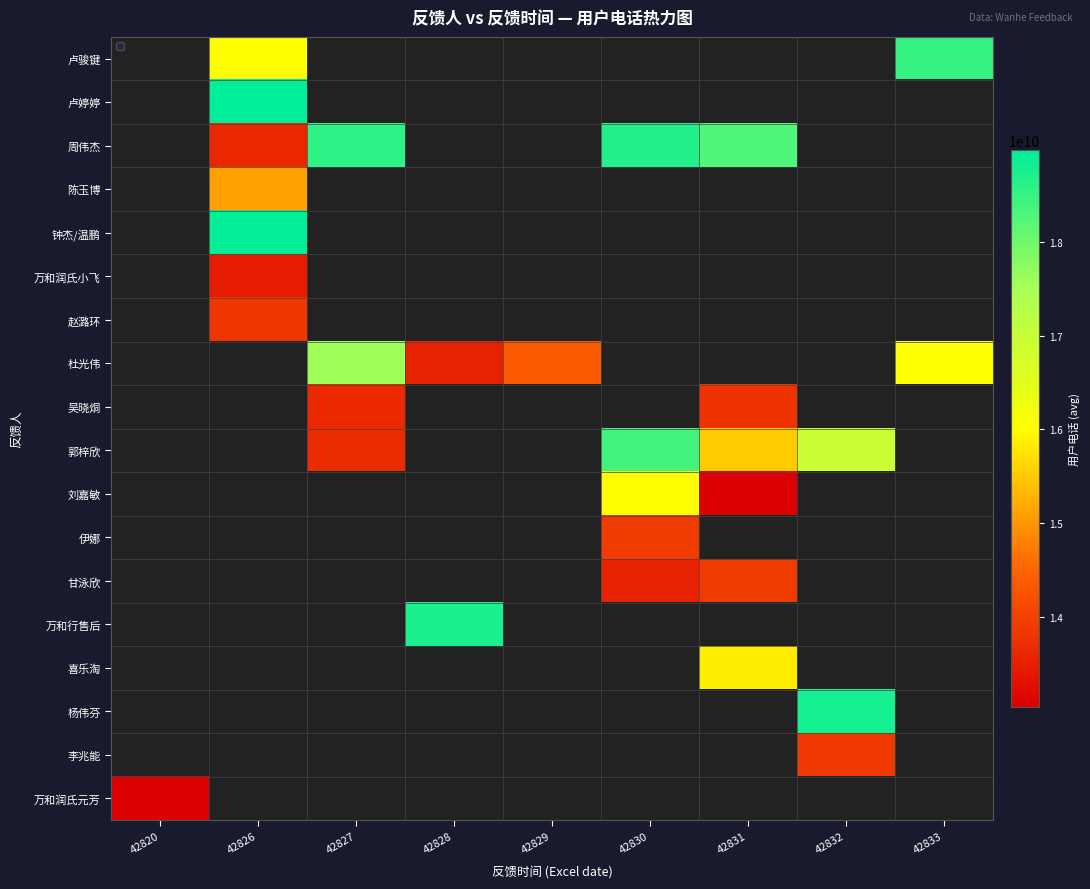

How many positive values does the 万和行售后 series have?

1